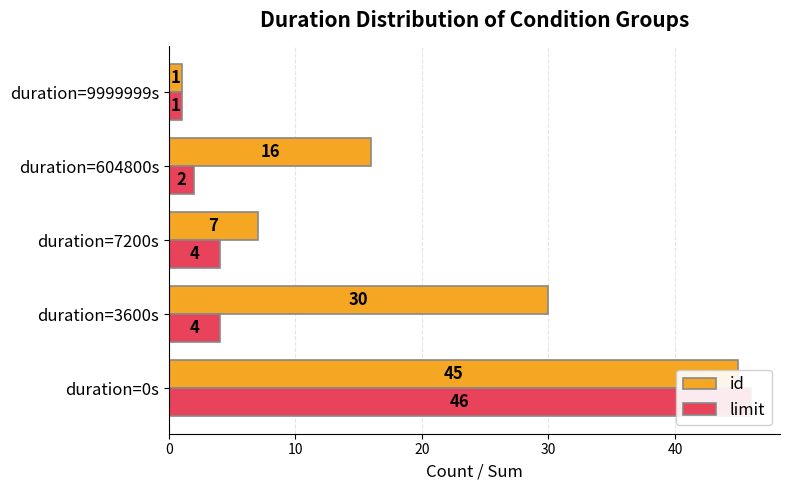

What are all the series names shown in the legend?

id, limit